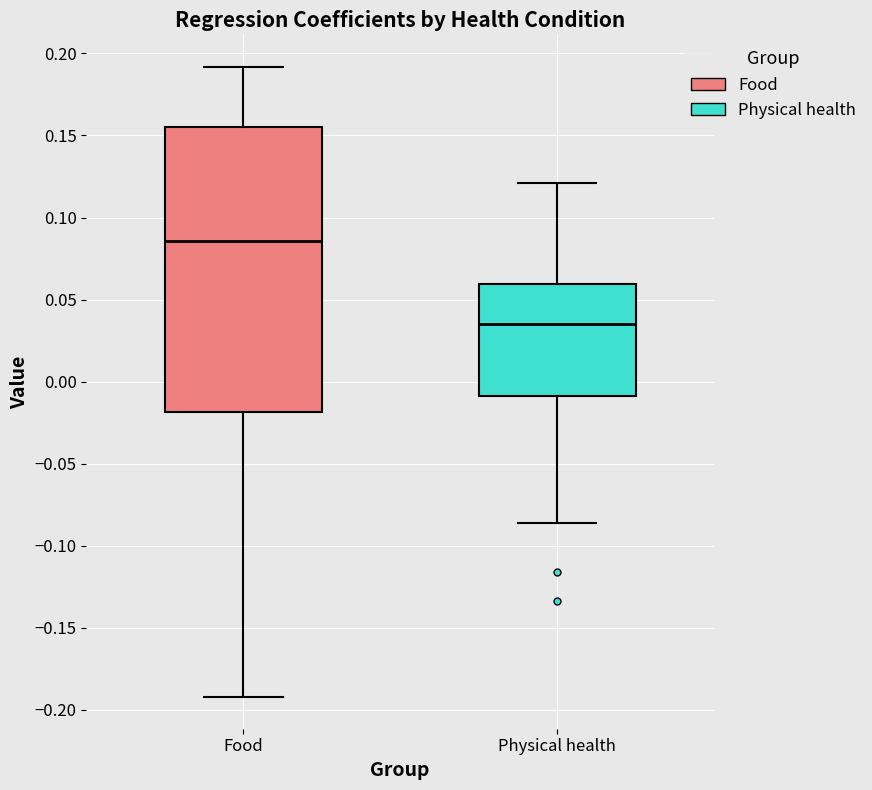

Reading left to right, transcribe this box plot: for each box, give where its median line is, the range the box spans, and where its two whiskers end, as read against the y-axis. The values are not printed on the chart, so give them approximately, as read against the axis.

Food: median 0.085, box -0.020 to 0.155, whiskers -0.190 to 0.190
Physical health: median 0.035, box -0.010 to 0.060, whiskers -0.085 to 0.120